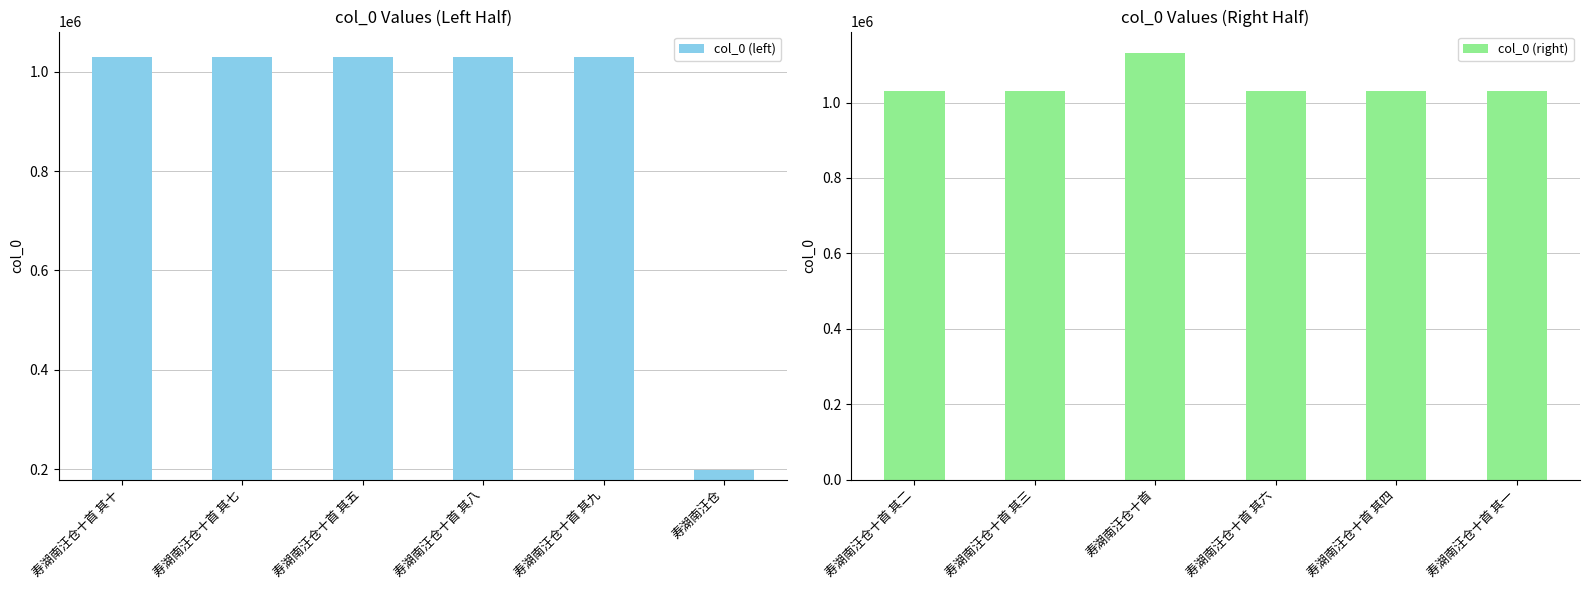

What is the sum of all col_0 (left) values?

5347354